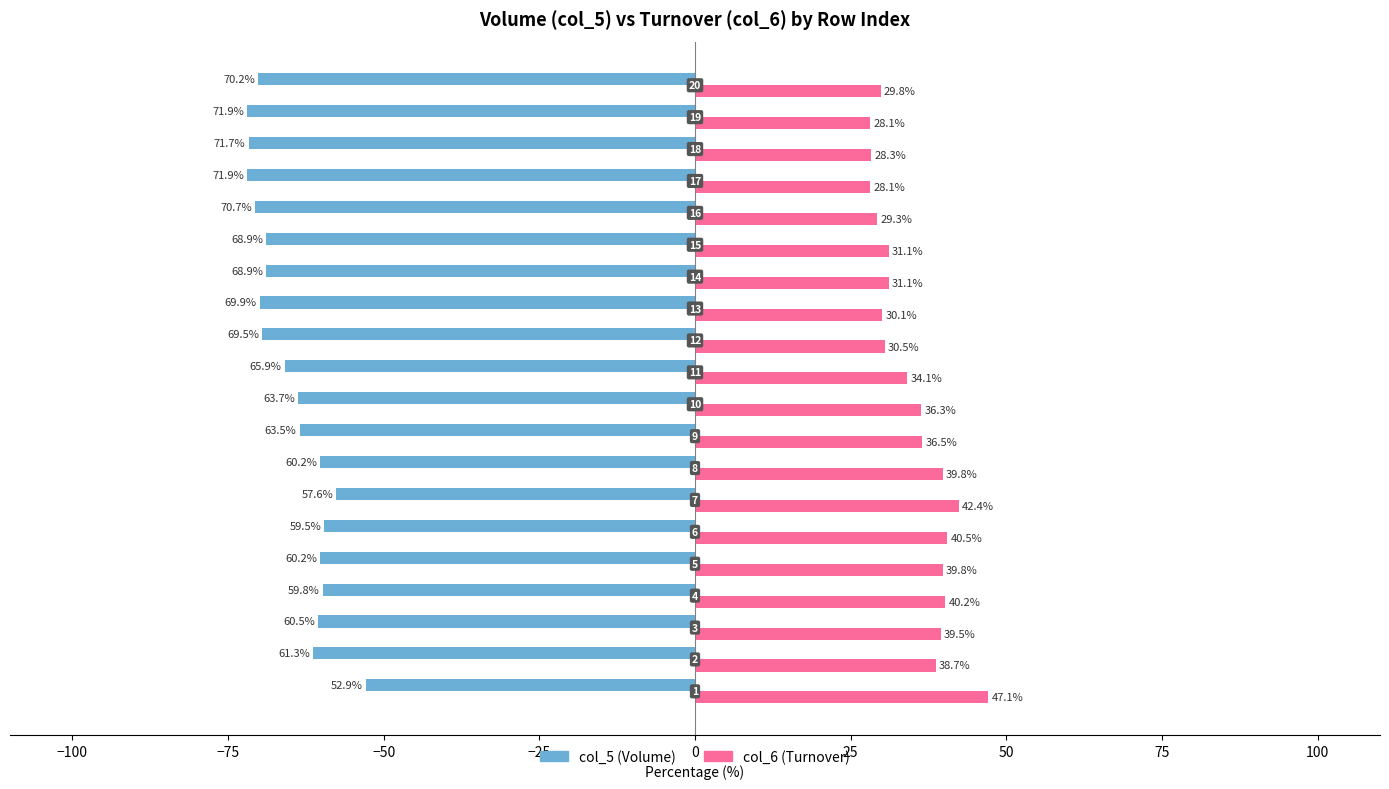

Reading right to left, extract all data points from this chart.

col_5 (Volume): -70.2	-71.9	-71.7	-71.9	-70.7	-68.9	-68.9	-69.9	-69.5	-65.9	-63.7	-63.5	-60.2	-57.6	-59.5	-60.2	-59.8	-60.5	-61.3	-52.9
col_6 (Turnover): 29.8	28.1	28.3	28.1	29.3	31.1	31.1	30.1	30.5	34.1	36.3	36.5	39.8	42.4	40.5	39.8	40.2	39.5	38.7	47.1